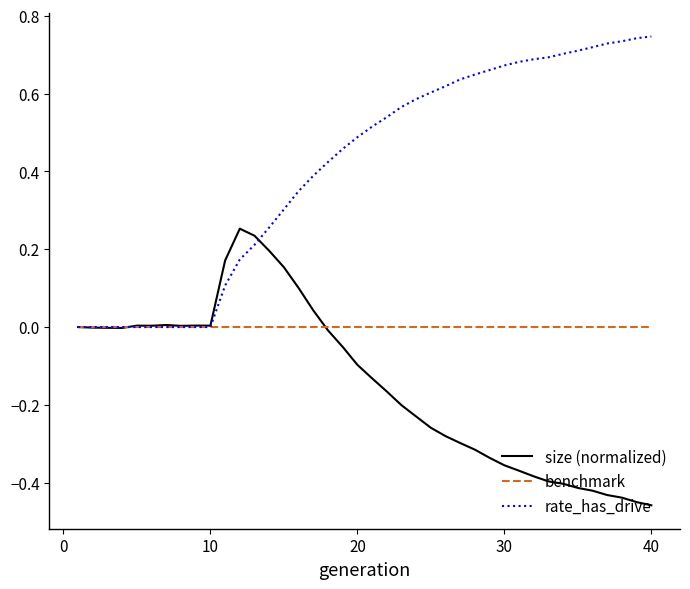

Rank the series by their average value, from highest to lowest.

rate_has_drive, benchmark, size (normalized)